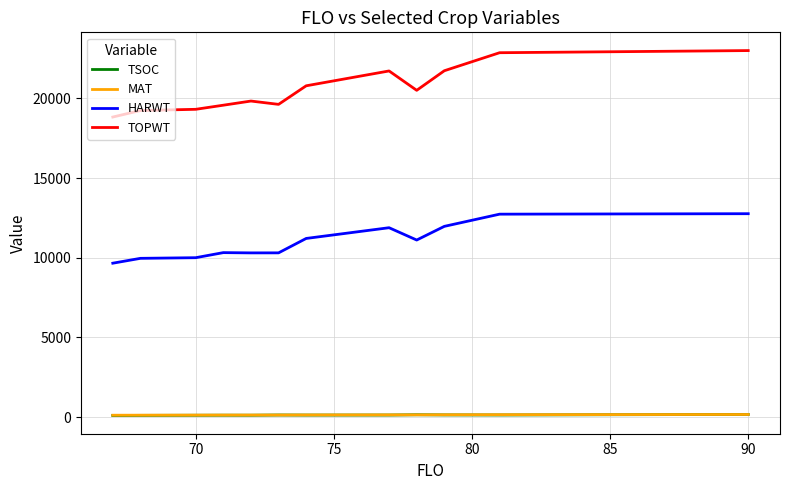

Count the number of categories in the chart.

12